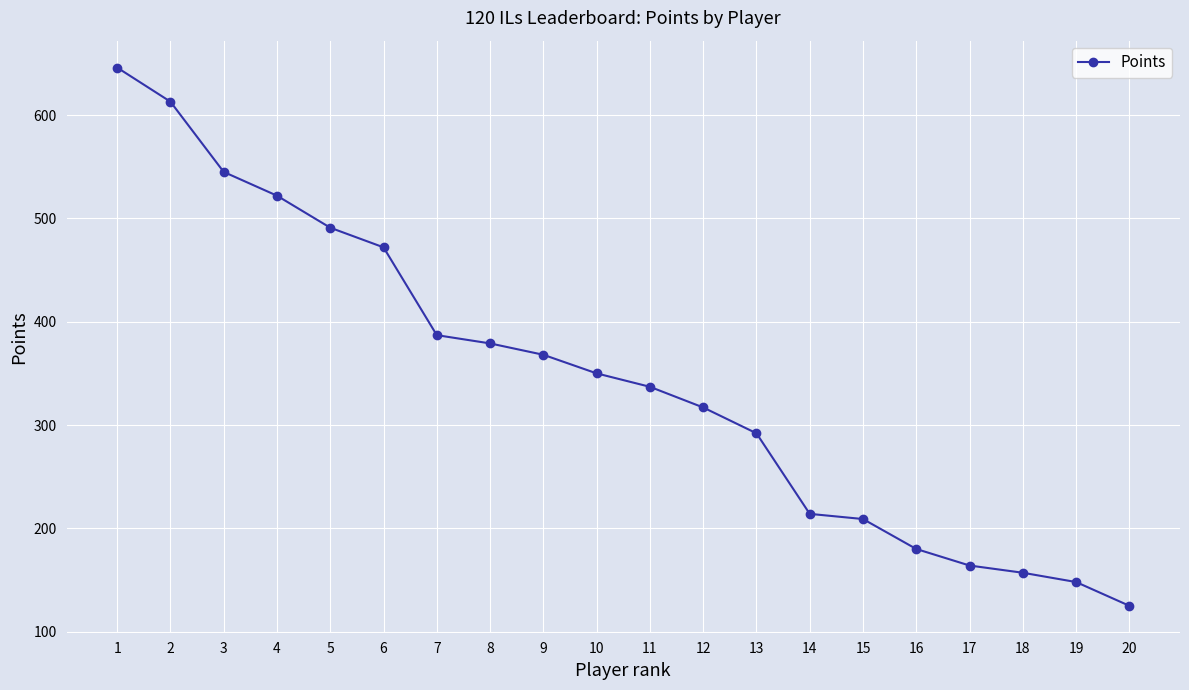

List the labels in order of value, largest first.

1, 2, 3, 4, 5, 6, 7, 8, 9, 10, 11, 12, 13, 14, 15, 16, 17, 18, 19, 20